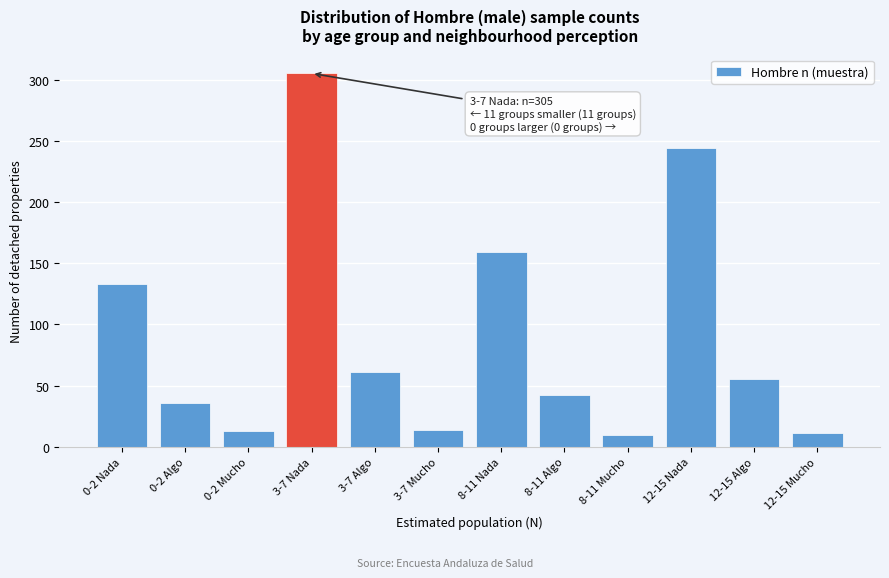

What is the ratio of the value at 12-15 Algo to the value at 0-2 Algo?

1.5